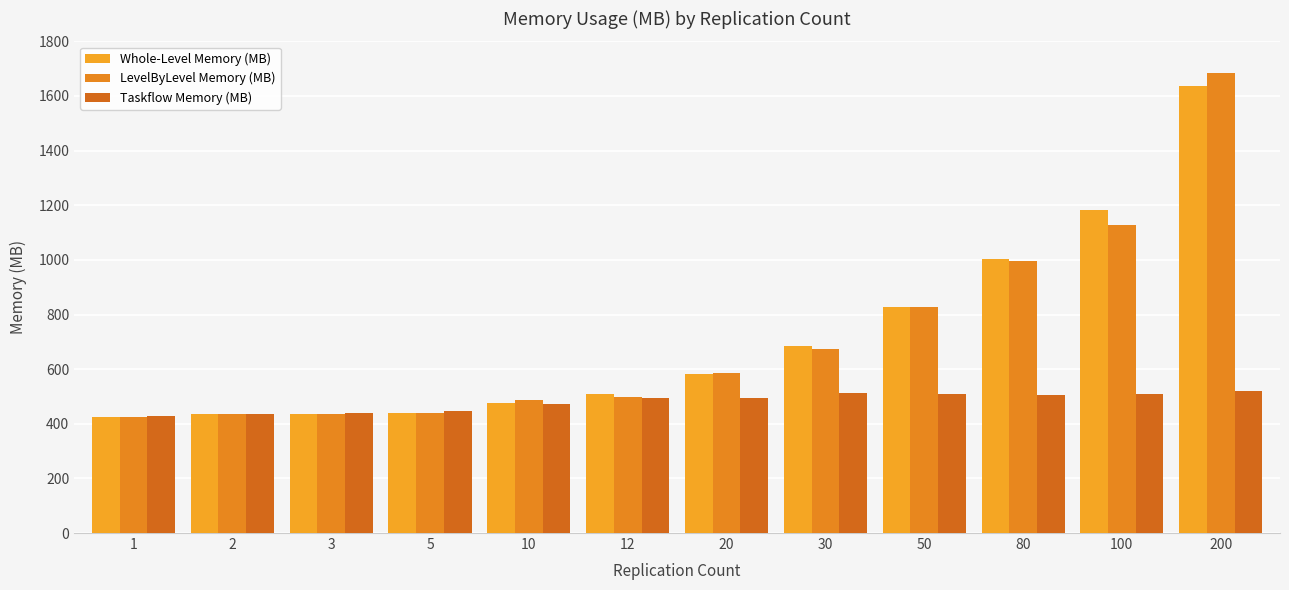

Reading left to right, what are all the values shown in this chart?

Whole-Level Memory (MB): 425.7	434.4	434.6	439.2	475.1	507.6	583.6	683.2	826.7	1002.7	1181.6	1638.1
LevelByLevel Memory (MB): 425.7	434.8	437.0	441.0	487.7	496.5	584.7	674.4	827.5	995.3	1127.1	1684.1
Taskflow Memory (MB): 428.6	434.4	439.4	445.1	472.9	492.5	494.4	512.4	508.5	506.8	508.9	520.6